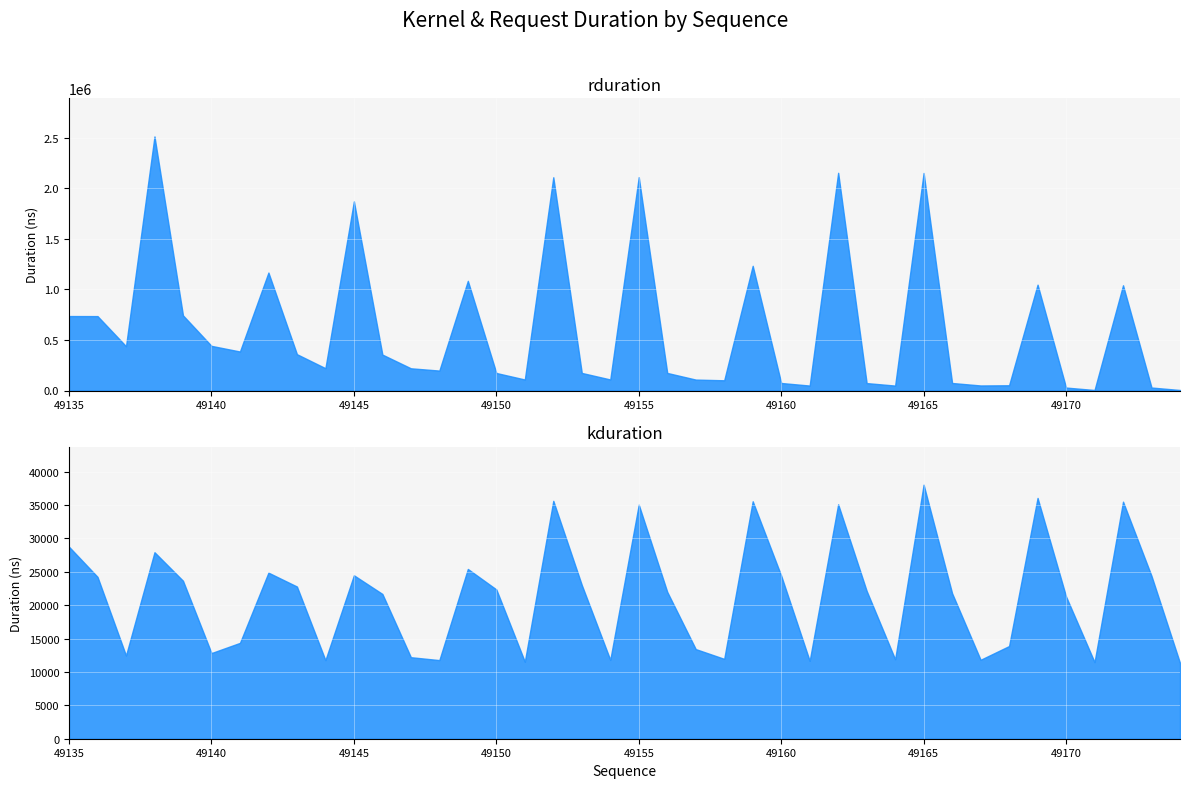

True or false: rduration has more than 2 points higher than both neighbors.

True